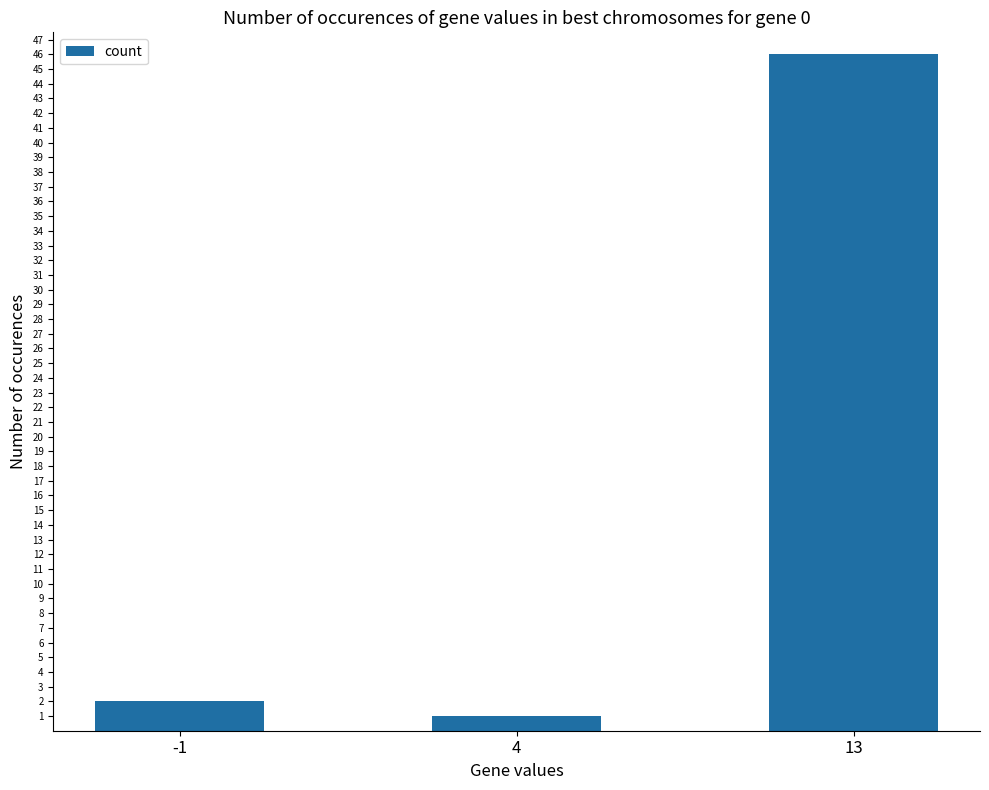

What is the value of the 2nd bar from the left?

1